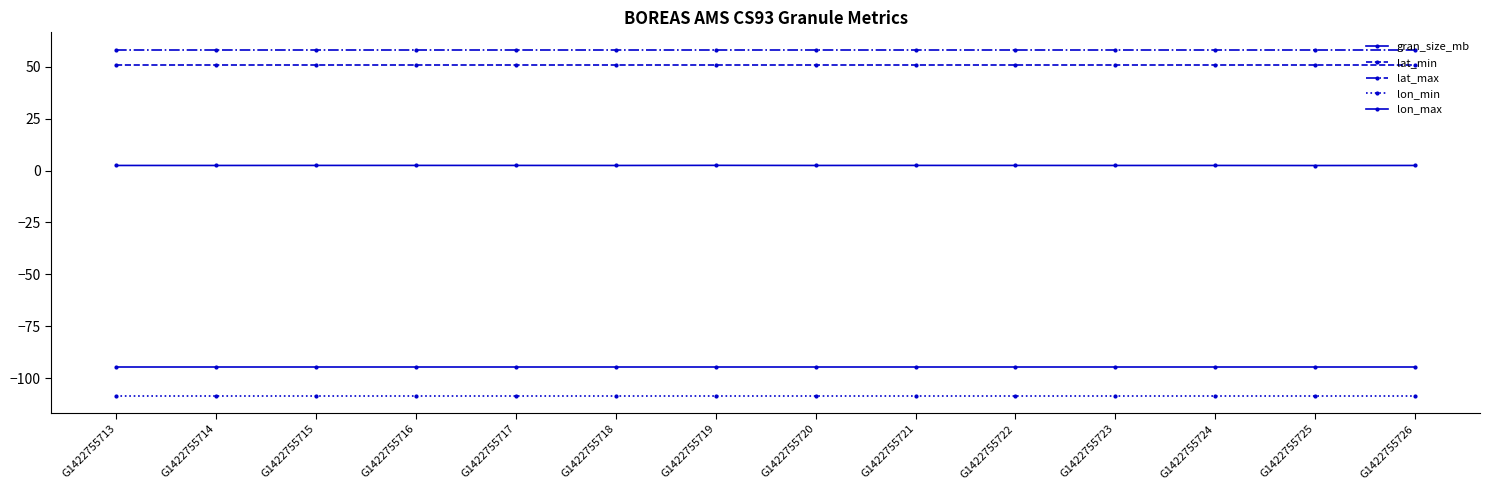

How many series are shown in this chart?

5